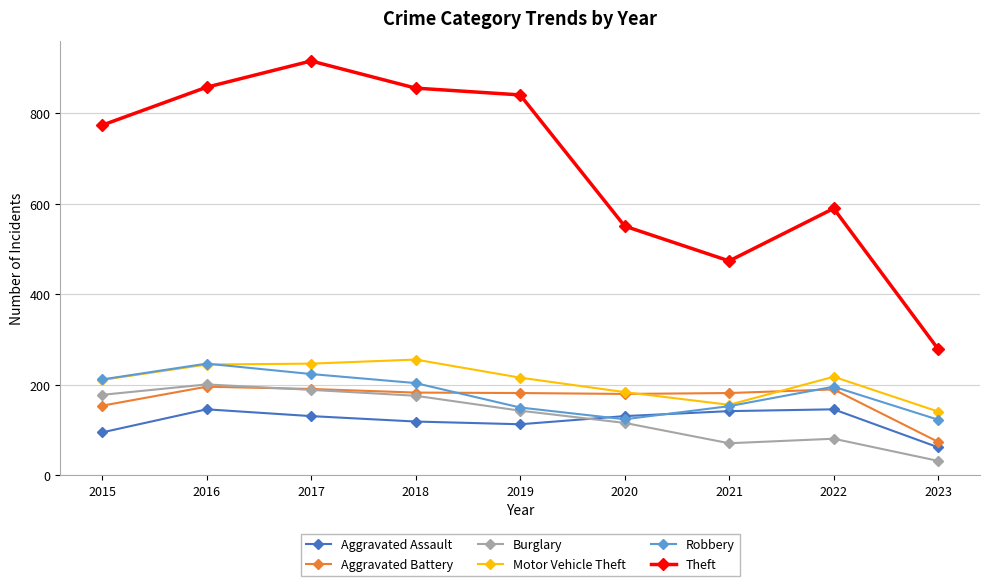

How many values in the Burglary series are below 143?

4